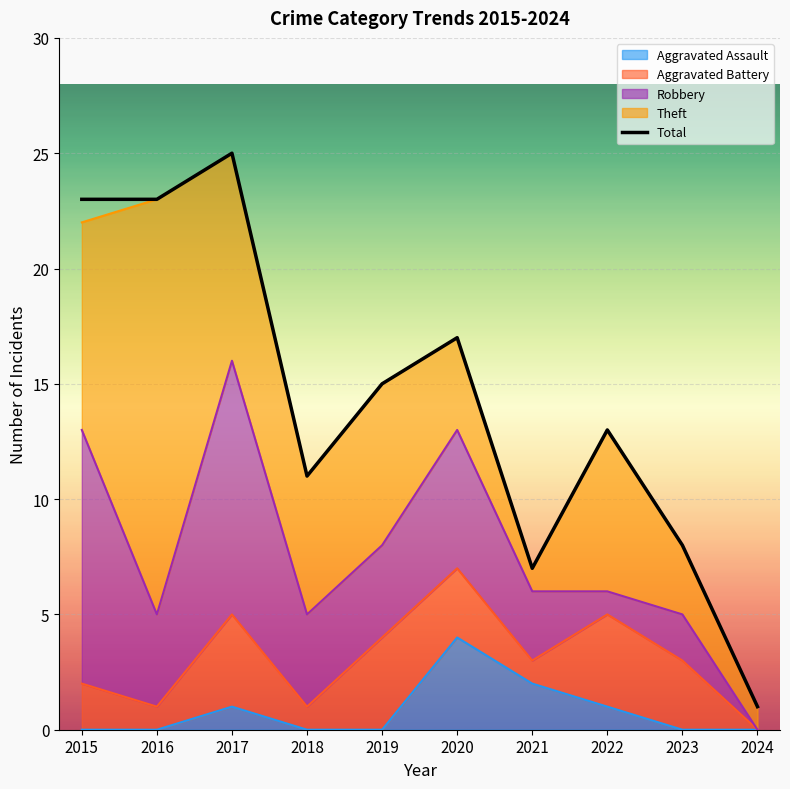

True or false: Total and Theft cross at least once.

False